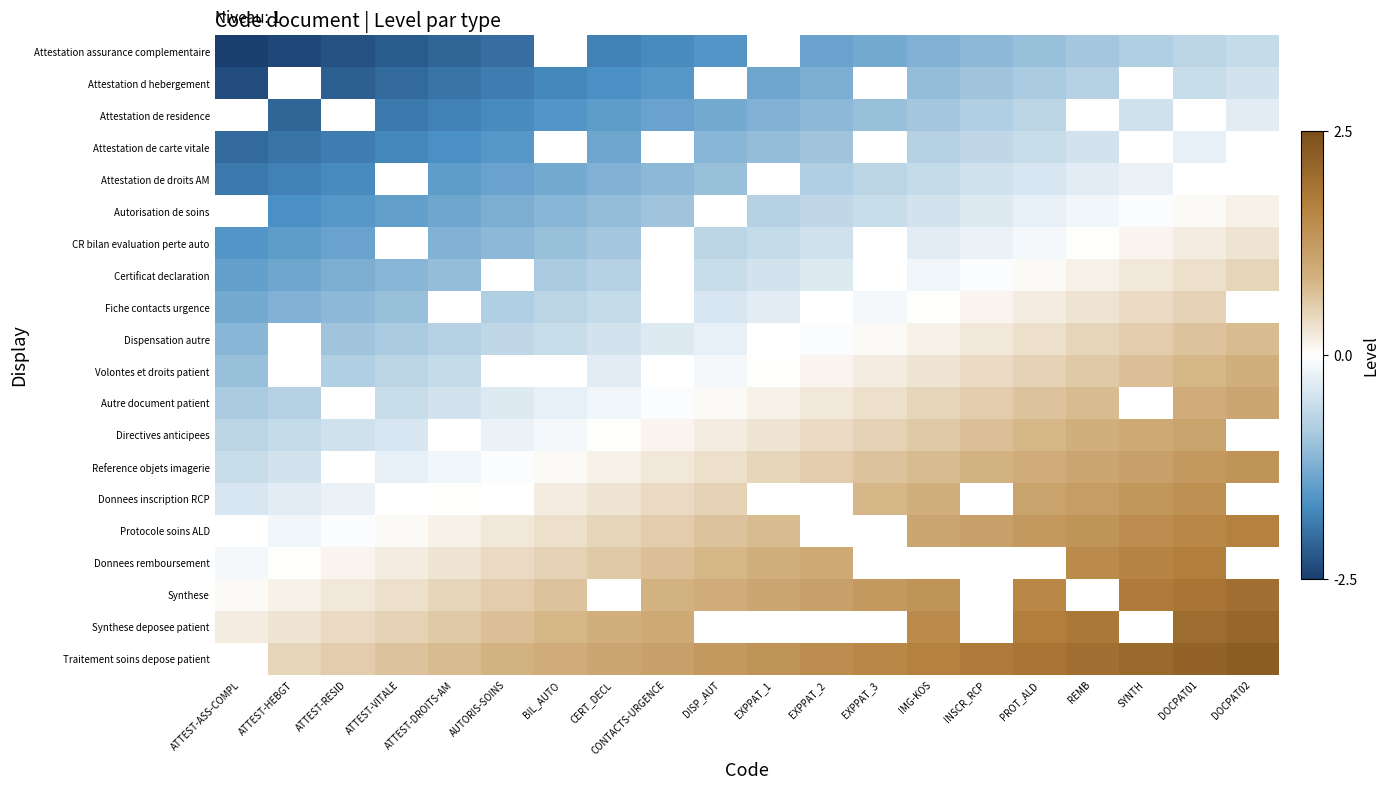

At EXPPAT_3, list the series in order from largest to smallest.

Donnees inscription RCP, Protocole soins ALD, Donnees remboursement, Synthese, Synthese deposee patient, Traitement soins depose patient, Reference objets imagerie, Directives anticipees, Autre document patient, Volontes et droits patient, Dispensation autre, Autorisation de soins, CR bilan evaluation perte auto, Certificat declaration, Fiche contacts urgence, Attestation assurance complementaire, Attestation d hebergement, Attestation de residence, Attestation de carte vitale, Attestation de droits AM